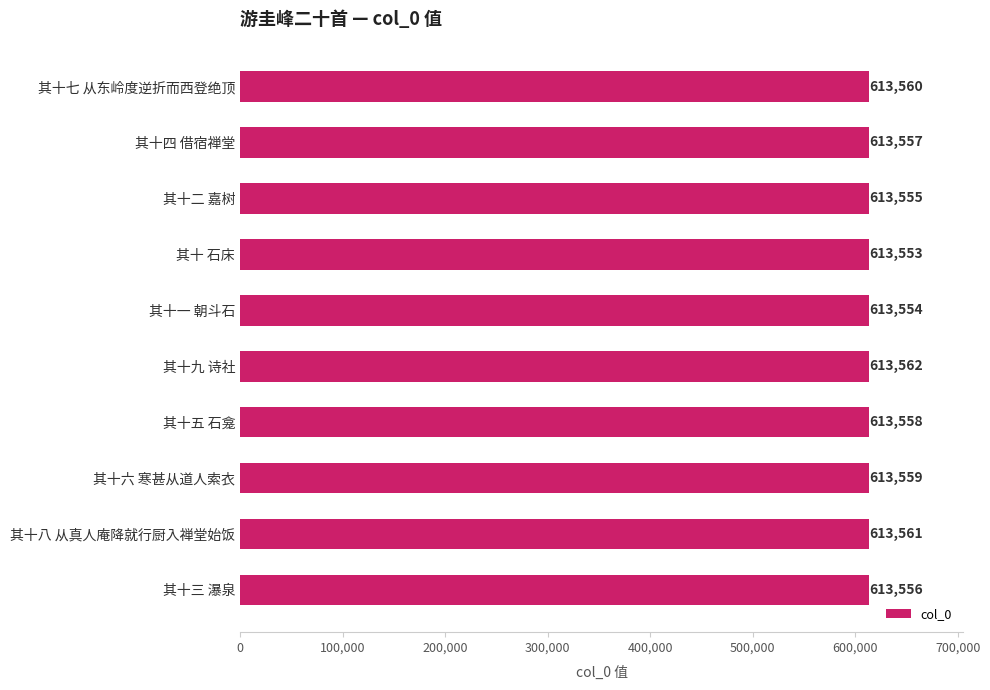

How many data points are less than 613558?

5